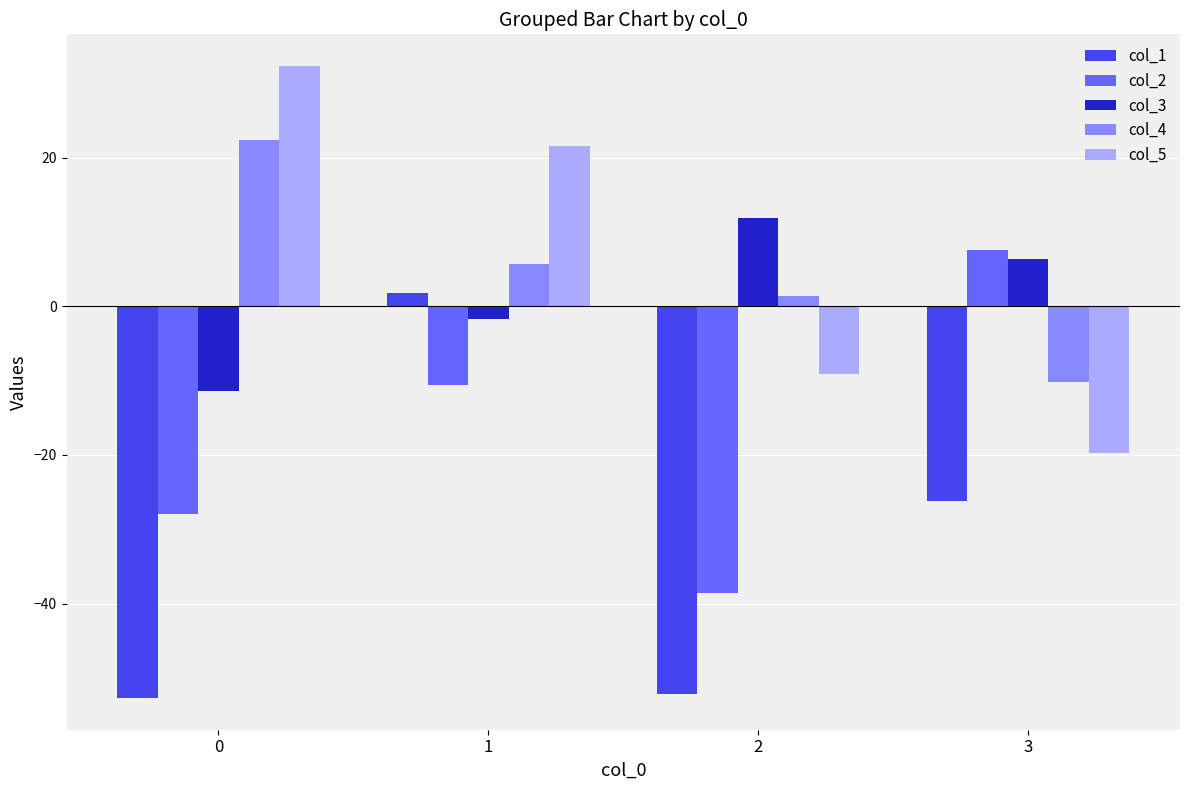

How many data points in col_5 are less than 21?

2